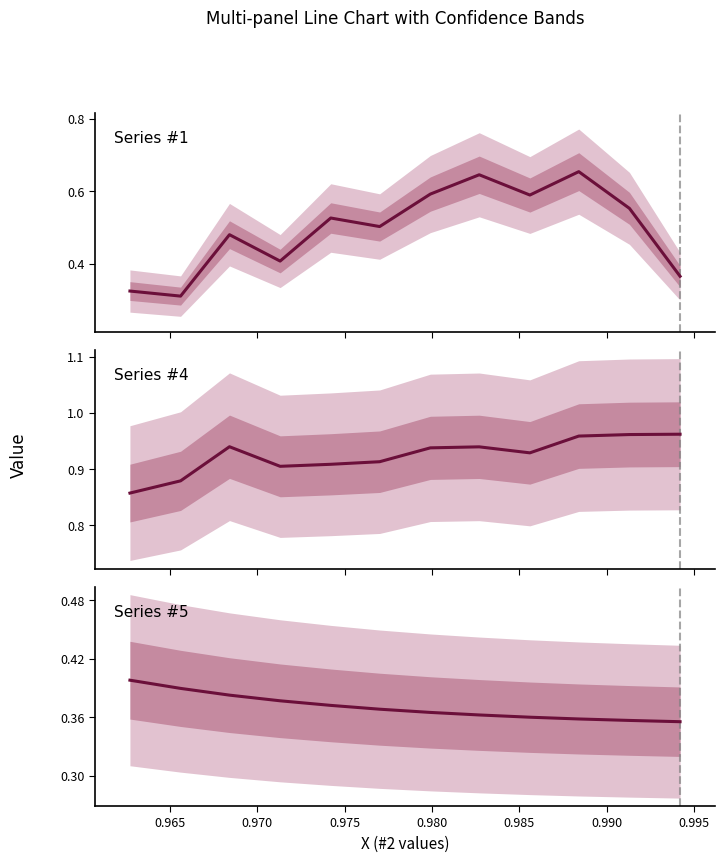

What are all the series names shown in the legend?

Series #1, Series #4, Series #5